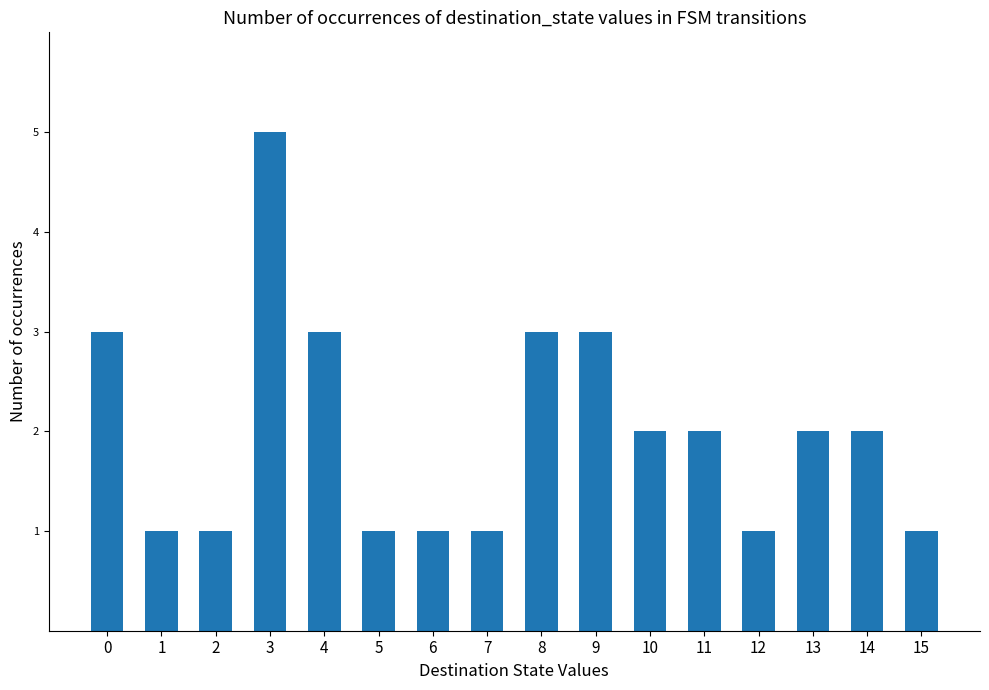

What is the ratio of the value at 13 to the value at 7?

2.0